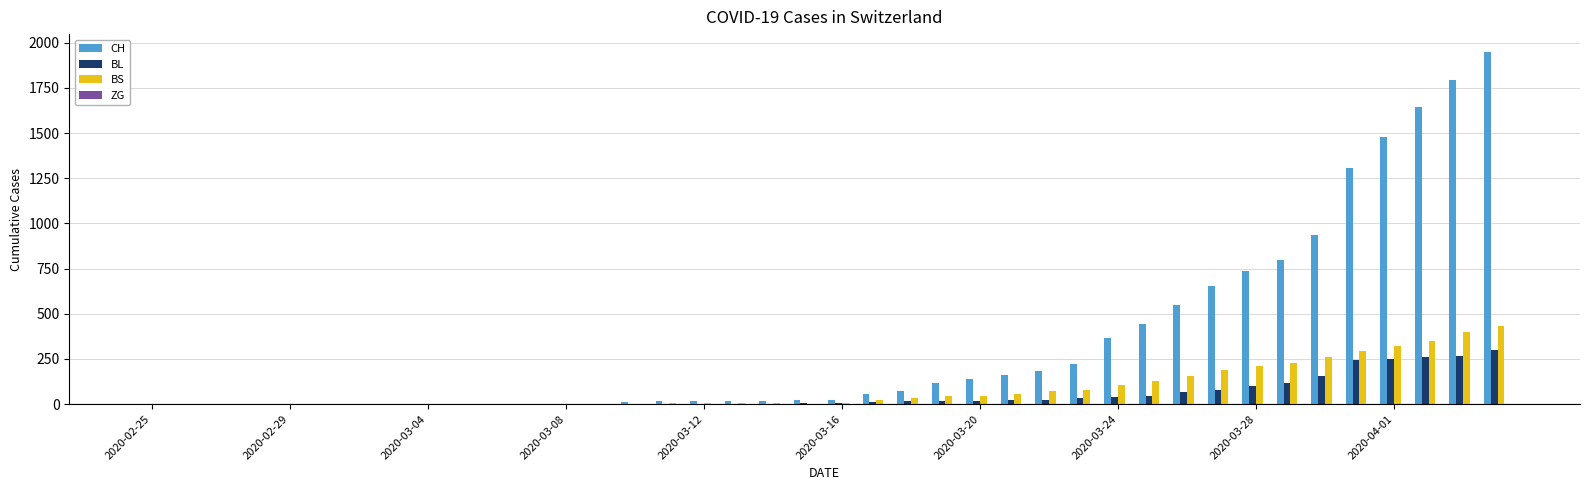

Which series has the largest total across all categories?

CH